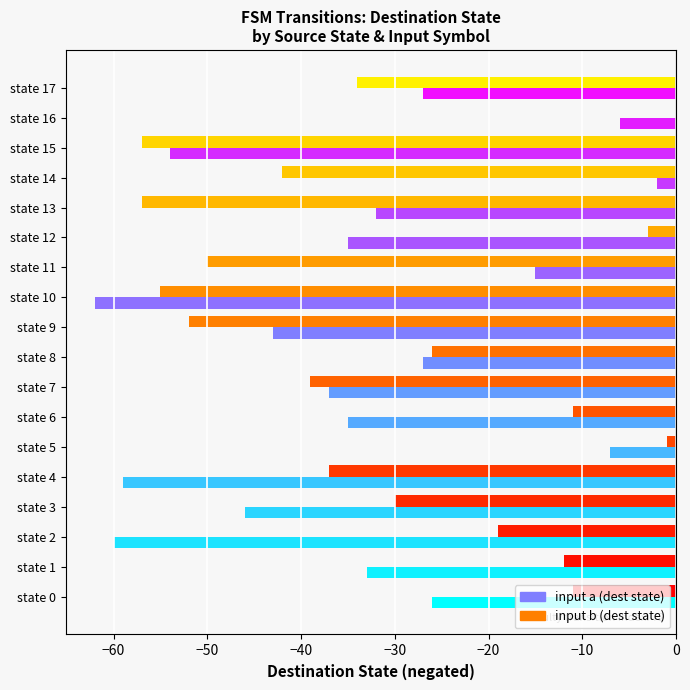

Is it true that input a (dest state) equals -35 at state 12?

True